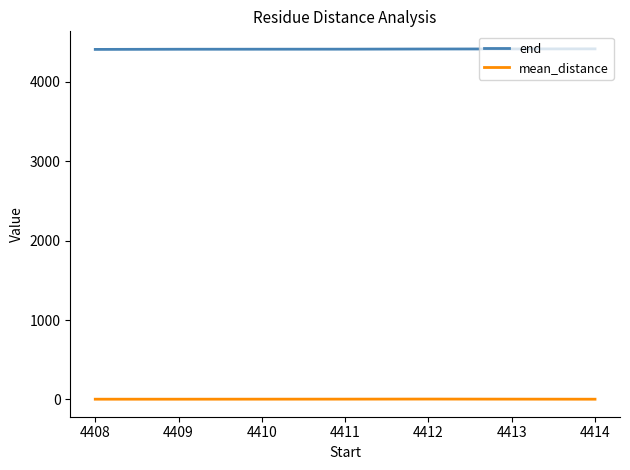

True or false: mean_distance has a value of 2.7 at 4414.

True